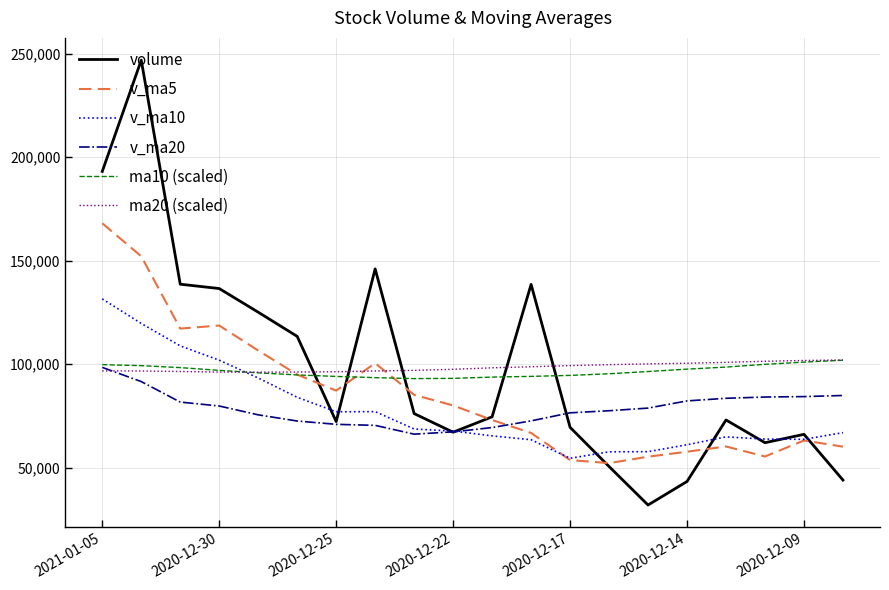

Which series ends up on top after the final intersection of v_ma5 and ma10 (scaled)?

ma10 (scaled)